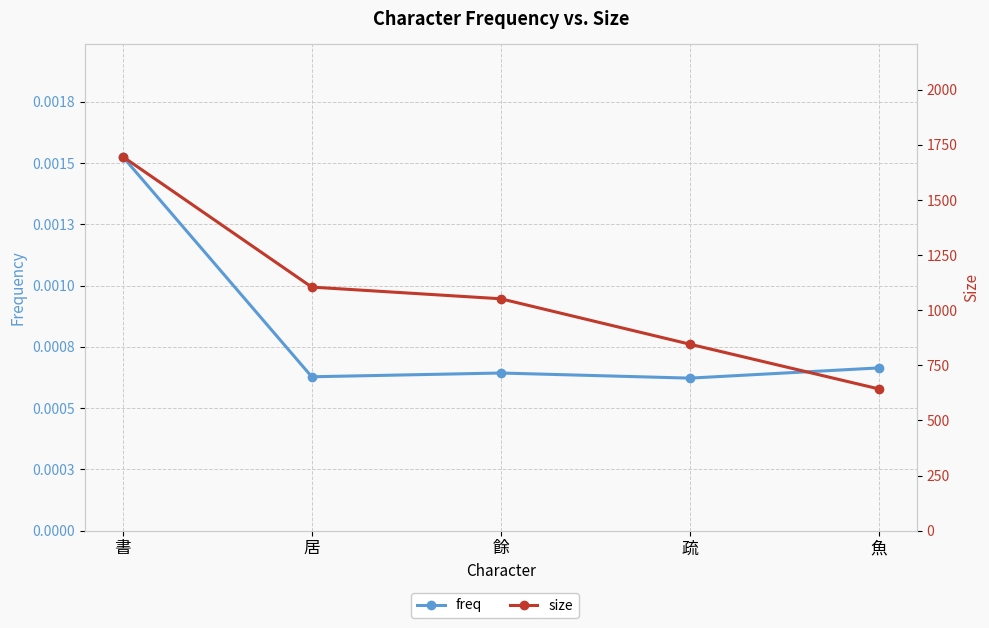

At which label is freq closest to 0?

疏